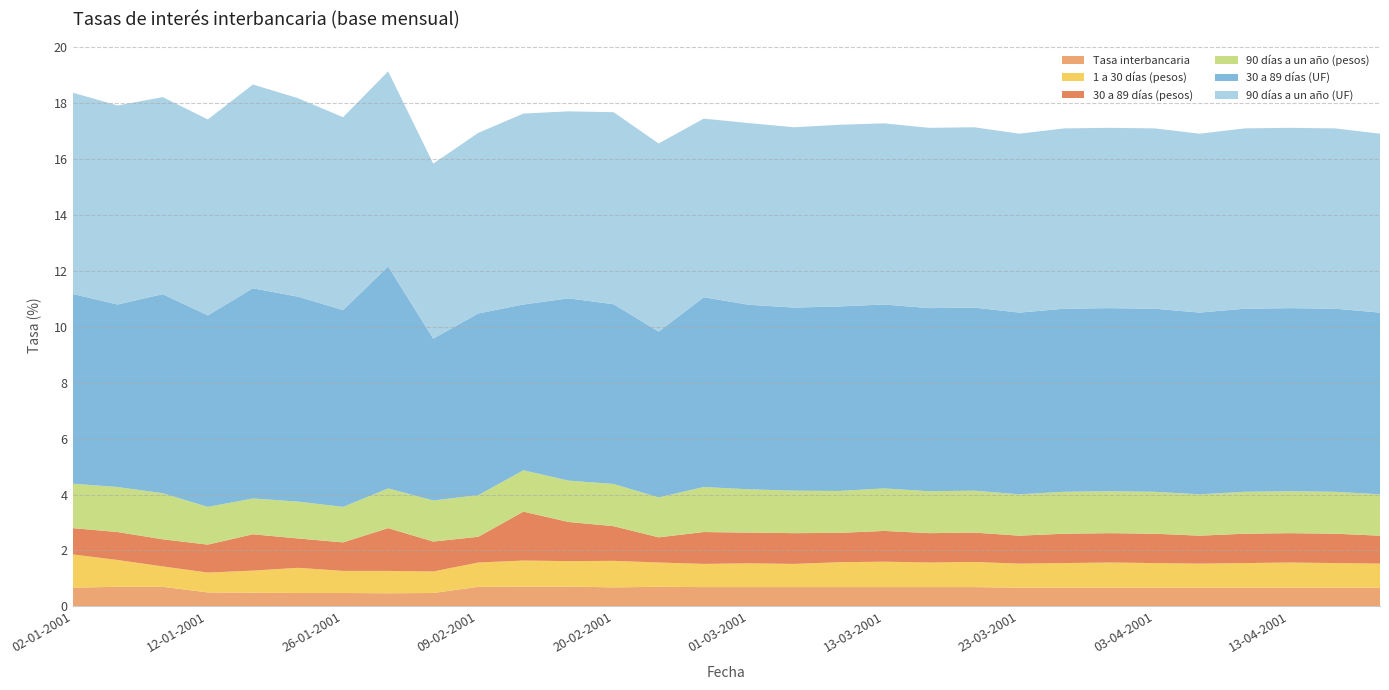

Reading left to right, list all the values displayed in this chart.

Tasa interbancaria: 02-01-2001=0.7	05-01-2001=0.7	08-01-2001=0.7	12-01-2001=0.5	17-01-2001=0.5	22-01-2001=0.5	26-01-2001=0.5	31-01-2001=0.5	05-02-2001=0.5	09-02-2001=0.7	13-02-2001=0.7	16-02-2001=0.7	20-02-2001=0.7	23-02-2001=0.7	26-02-2001=0.7	01-03-2001=0.7	05-03-2001=0.7	08-03-2001=0.7	13-03-2001=0.7	16-03-2001=0.7	20-03-2001=0.7	23-03-2001=0.7	27-03-2001=0.7	30-03-2001=0.7	03-04-2001=0.7	06-04-2001=0.7	10-04-2001=0.7	13-04-2001=0.7	17-04-2001=0.7	20-04-2001=0.7
1 a 30 días (pesos): 02-01-2001=1.2	05-01-2001=1.0	08-01-2001=0.7	12-01-2001=0.7	17-01-2001=0.8	22-01-2001=0.9	26-01-2001=0.8	31-01-2001=0.8	05-02-2001=0.8	09-02-2001=0.9	13-02-2001=0.9	16-02-2001=0.9	20-02-2001=0.9	23-02-2001=0.9	26-02-2001=0.8	01-03-2001=0.8	05-03-2001=0.8	08-03-2001=0.9	13-03-2001=0.9	16-03-2001=0.9	20-03-2001=0.9	23-03-2001=0.9	27-03-2001=0.9	30-03-2001=0.9	03-04-2001=0.9	06-04-2001=0.9	10-04-2001=0.9	13-04-2001=0.9	17-04-2001=0.9	20-04-2001=0.9
30 a 89 días (pesos): 02-01-2001=0.9	05-01-2001=1.0	08-01-2001=1.0	12-01-2001=1.0	17-01-2001=1.3	22-01-2001=1.1	26-01-2001=1.0	31-01-2001=1.5	05-02-2001=1.1	09-02-2001=0.9	13-02-2001=1.8	16-02-2001=1.4	20-02-2001=1.2	23-02-2001=0.9	26-02-2001=1.1	01-03-2001=1.1	05-03-2001=1.1	08-03-2001=1.1	13-03-2001=1.1	16-03-2001=1.1	20-03-2001=1.1	23-03-2001=1.0	27-03-2001=1.1	30-03-2001=1.1	03-04-2001=1.1	06-04-2001=1.0	10-04-2001=1.1	13-04-2001=1.1	17-04-2001=1.1	20-04-2001=1.0
90 días a un año (pesos): 02-01-2001=1.6	05-01-2001=1.6	08-01-2001=1.6	12-01-2001=1.4	17-01-2001=1.3	22-01-2001=1.3	26-01-2001=1.3	31-01-2001=1.4	05-02-2001=1.5	09-02-2001=1.5	13-02-2001=1.5	16-02-2001=1.5	20-02-2001=1.5	23-02-2001=1.4	26-02-2001=1.6	01-03-2001=1.6	05-03-2001=1.5	08-03-2001=1.5	13-03-2001=1.5	16-03-2001=1.5	20-03-2001=1.5	23-03-2001=1.5	27-03-2001=1.5	30-03-2001=1.5	03-04-2001=1.5	06-04-2001=1.5	10-04-2001=1.5	13-04-2001=1.5	17-04-2001=1.5	20-04-2001=1.5
30 a 89 días (UF): 02-01-2001=6.8	05-01-2001=6.5	08-01-2001=7.1	12-01-2001=6.8	17-01-2001=7.5	22-01-2001=7.3	26-01-2001=7.0	31-01-2001=7.9	05-02-2001=5.8	09-02-2001=6.5	13-02-2001=5.9	16-02-2001=6.5	20-02-2001=6.4	23-02-2001=5.9	26-02-2001=6.8	01-03-2001=6.6	05-03-2001=6.5	08-03-2001=6.6	13-03-2001=6.6	16-03-2001=6.5	20-03-2001=6.5	23-03-2001=6.5	27-03-2001=6.5	30-03-2001=6.5	03-04-2001=6.5	06-04-2001=6.5	10-04-2001=6.5	13-04-2001=6.5	17-04-2001=6.5	20-04-2001=6.5
90 días a un año (UF): 02-01-2001=7.2	05-01-2001=7.1	08-01-2001=7.0	12-01-2001=7.0	17-01-2001=7.3	22-01-2001=7.1	26-01-2001=6.9	31-01-2001=7.0	05-02-2001=6.3	09-02-2001=6.5	13-02-2001=6.8	16-02-2001=6.7	20-02-2001=6.9	23-02-2001=6.7	26-02-2001=6.4	01-03-2001=6.5	05-03-2001=6.5	08-03-2001=6.5	13-03-2001=6.5	16-03-2001=6.5	20-03-2001=6.5	23-03-2001=6.4	27-03-2001=6.5	30-03-2001=6.5	03-04-2001=6.5	06-04-2001=6.4	10-04-2001=6.5	13-04-2001=6.5	17-04-2001=6.5	20-04-2001=6.4